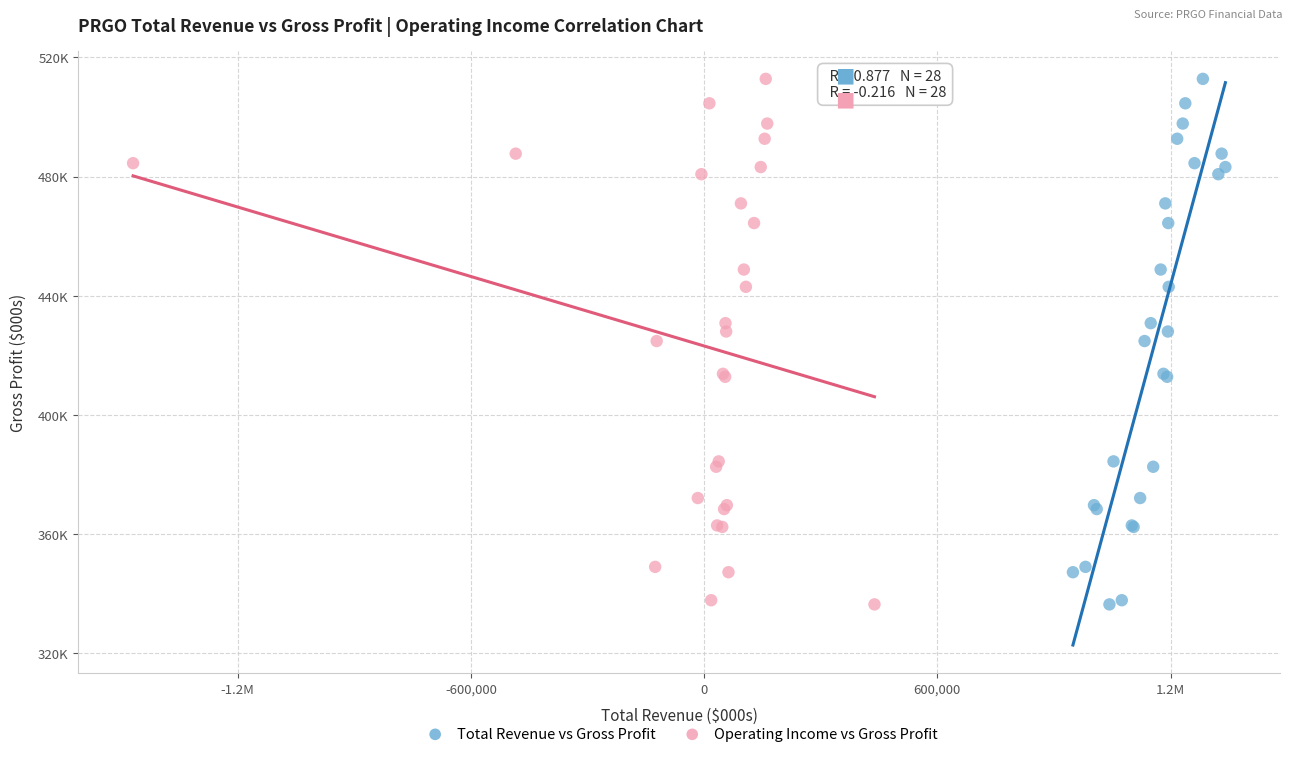

What are all the series names shown in the legend?

Total Revenue vs Gross Profit, Operating Income vs Gross Profit